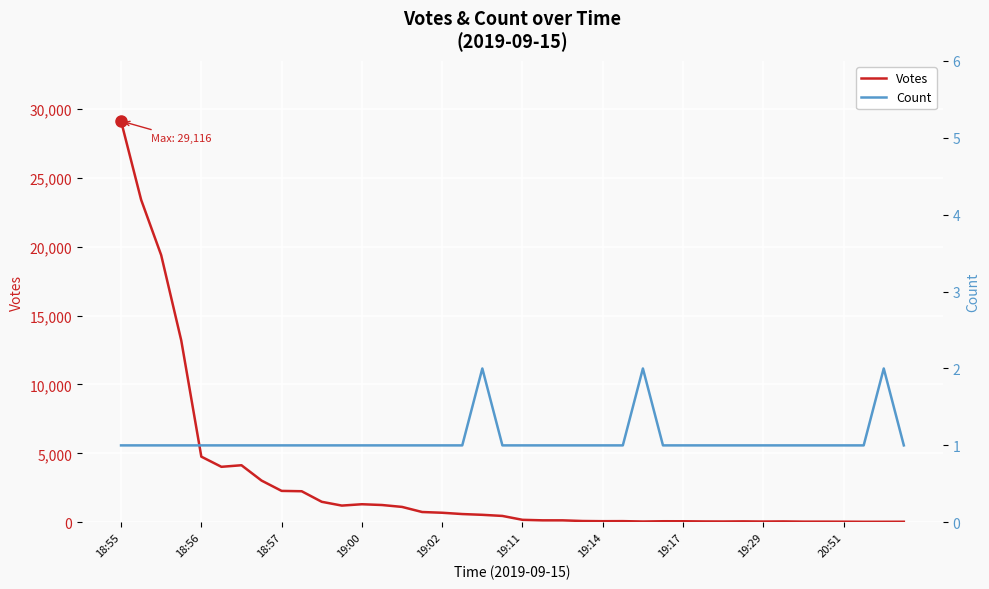

Where is Count nearest to the value 1?

18:55